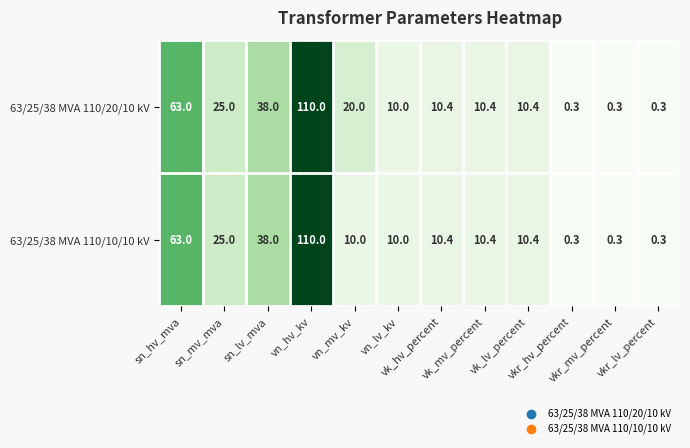

At how many categories does at least one series exceed 7?

9